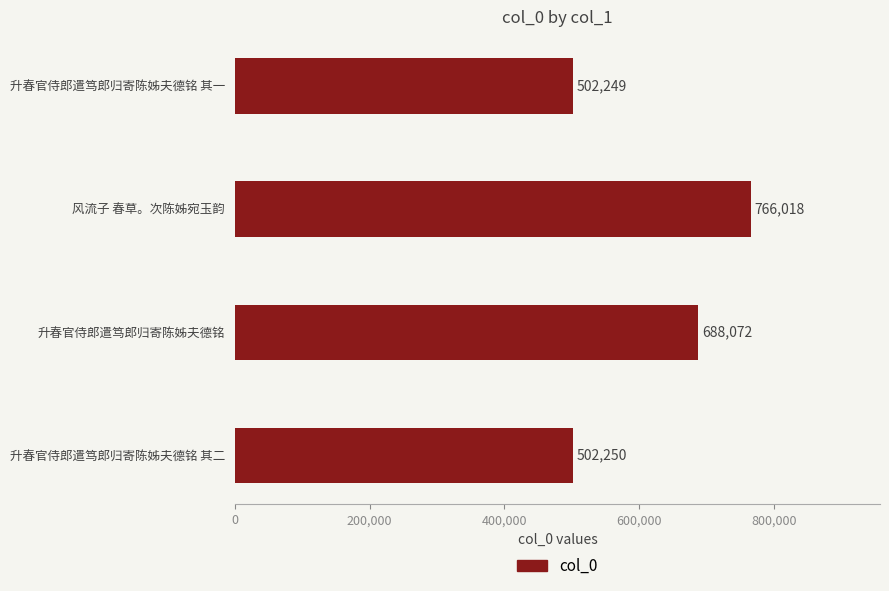

The chart shows a value of 336071 at 升春官侍郎遣笃郎归寄陈姊夫德铭 其二. True or false?

False